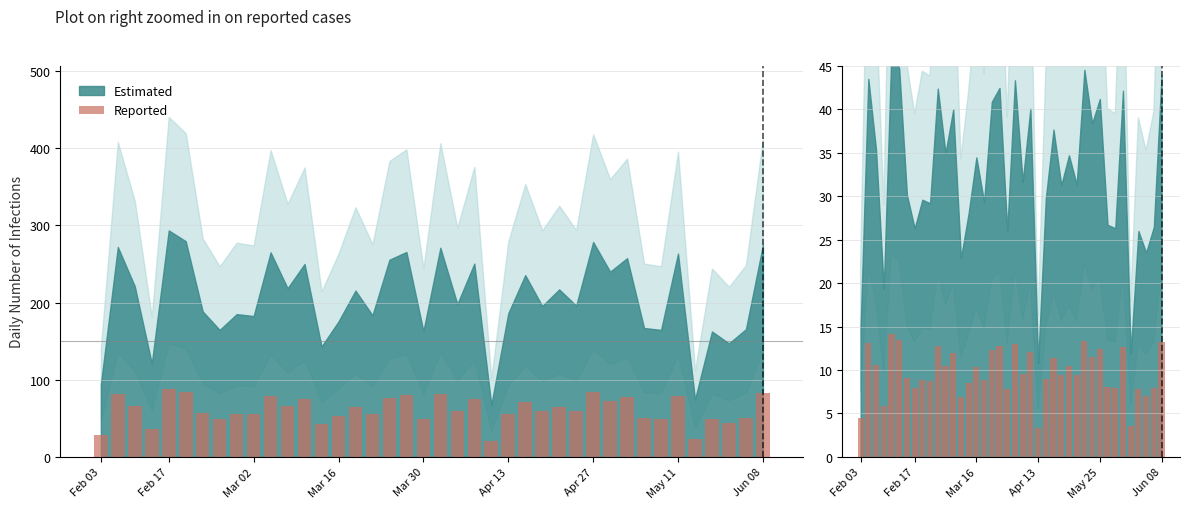

What is the average value?

9.8